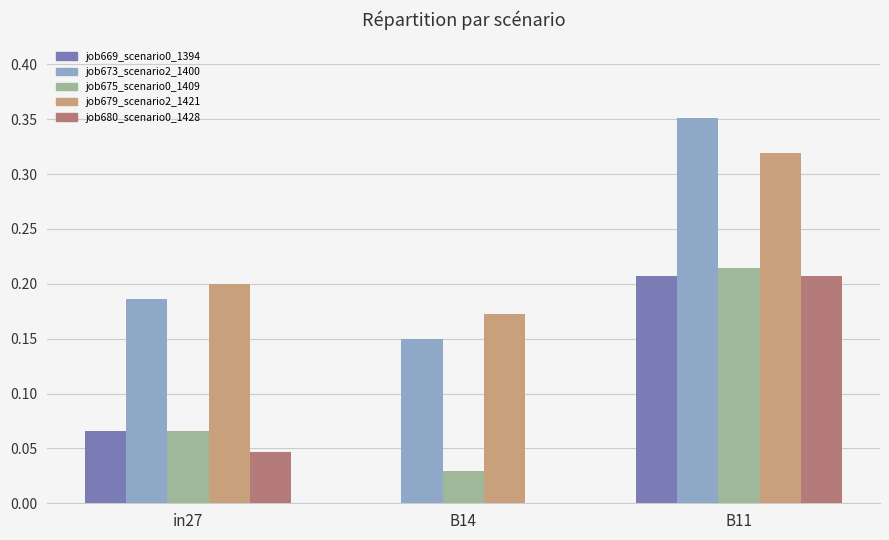

At which category is the sum across all series the highest?

B11